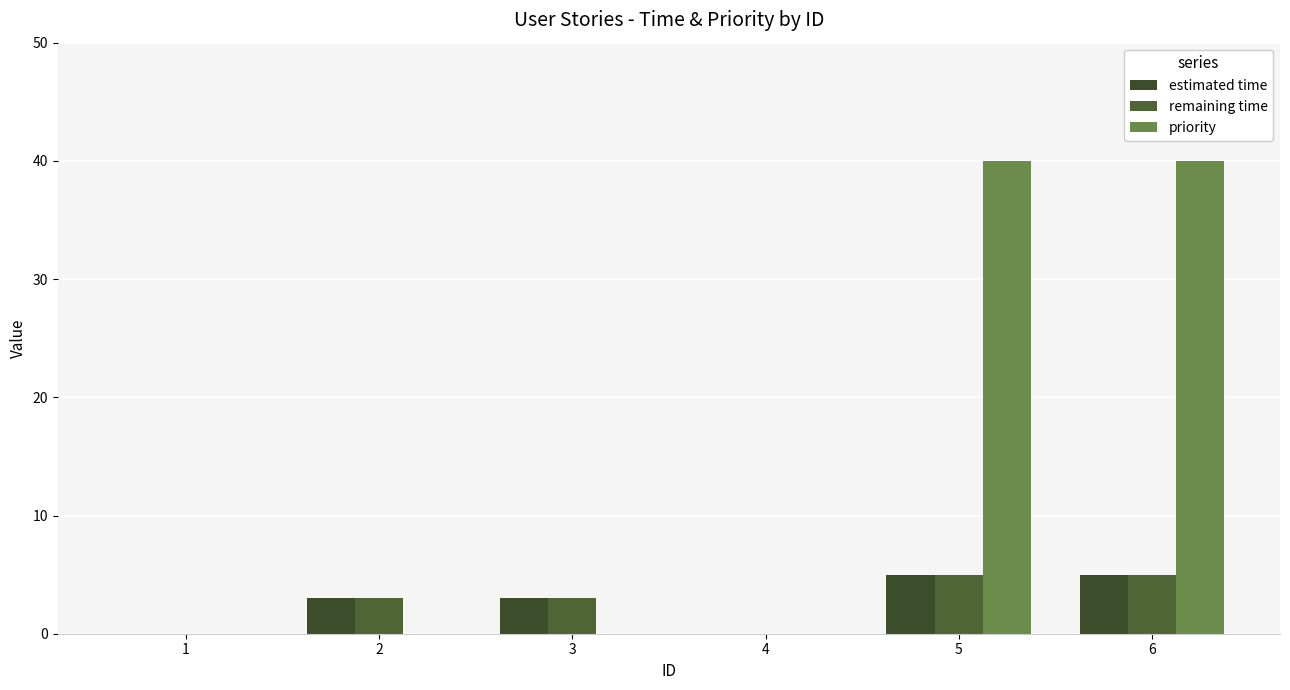

Count the remaining time values in the range 0 to 5.

6